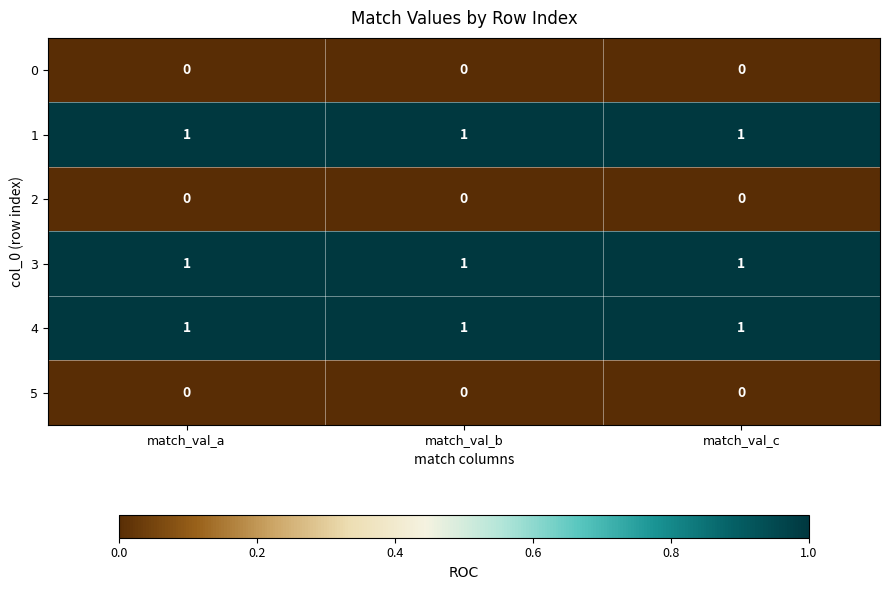

True or false: 2 has a value of 0 at match_val_a.

True